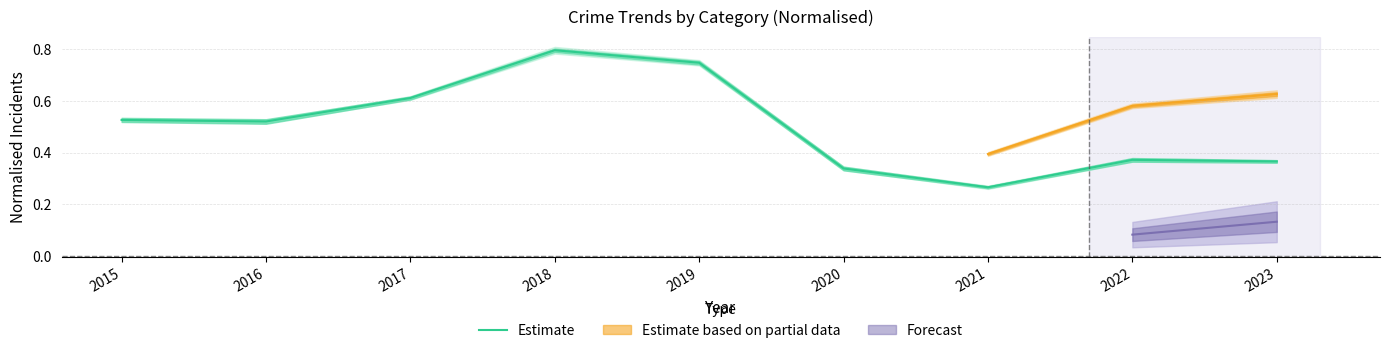

Count the values in the range 0 to 1.

9